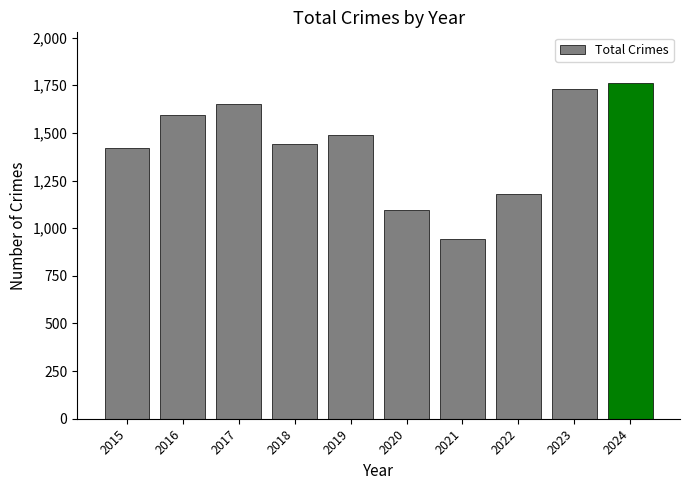

Reading left to right, transcribe all the data shown in this chart.

1419	1592	1652	1442	1489	1095	944	1178	1729	1763